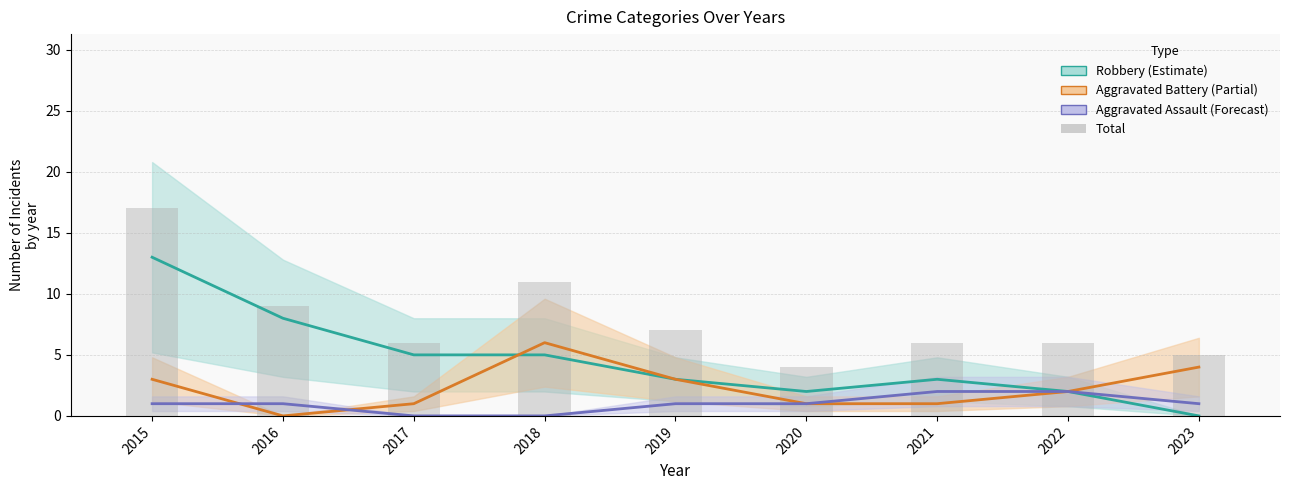

What is the difference between the maximum and second lowest values in the Total series?

12